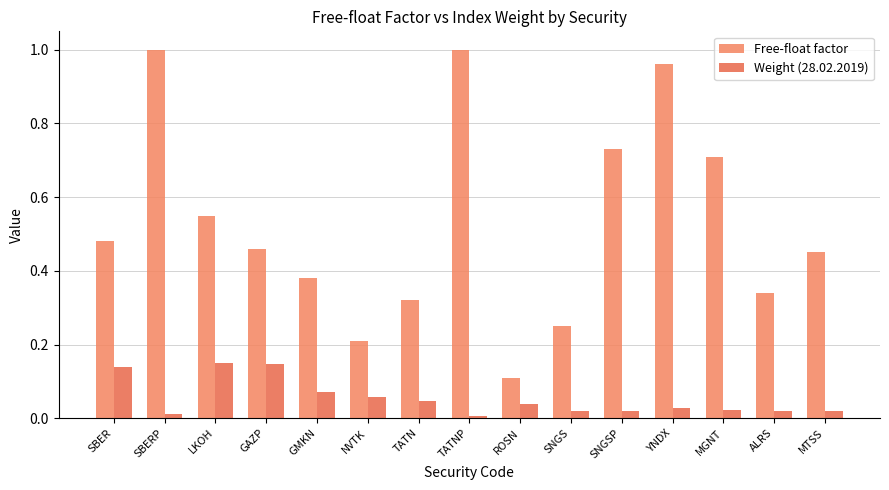

What are all the series names shown in the legend?

Free-float factor, Weight (28.02.2019)